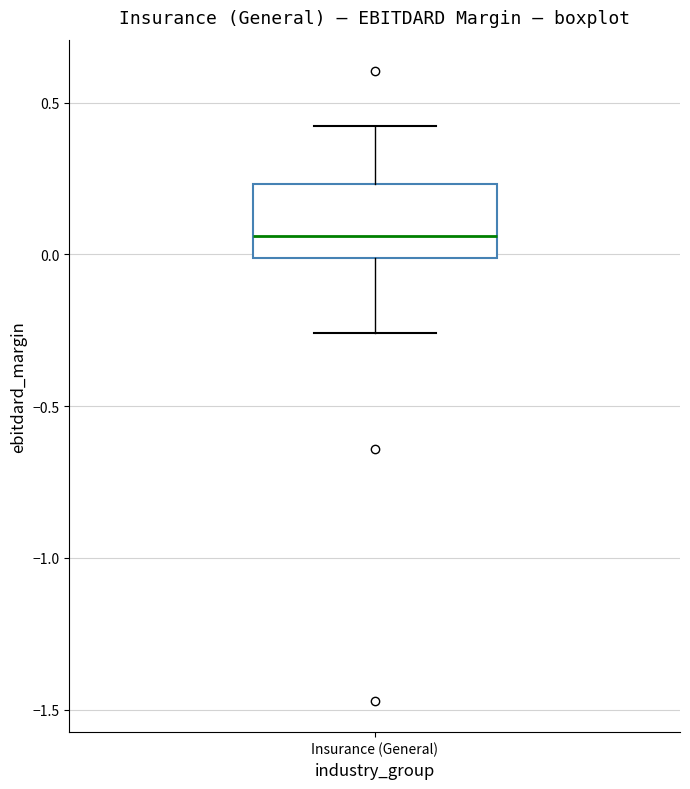

Transcribe this box plot: give where the median line is, the range the box spans, and where the two whiskers end, as read against the y-axis. The values are not printed on the chart, so give them approximately, as read against the axis.

median 0.05, box 0.00 to 0.25, whiskers -0.25 to 0.40